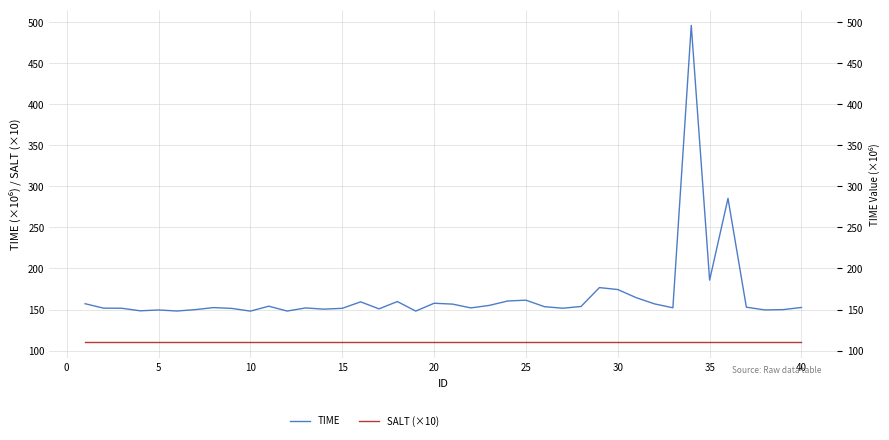

What are all the series names shown in the legend?

TIME, SALT (×10)